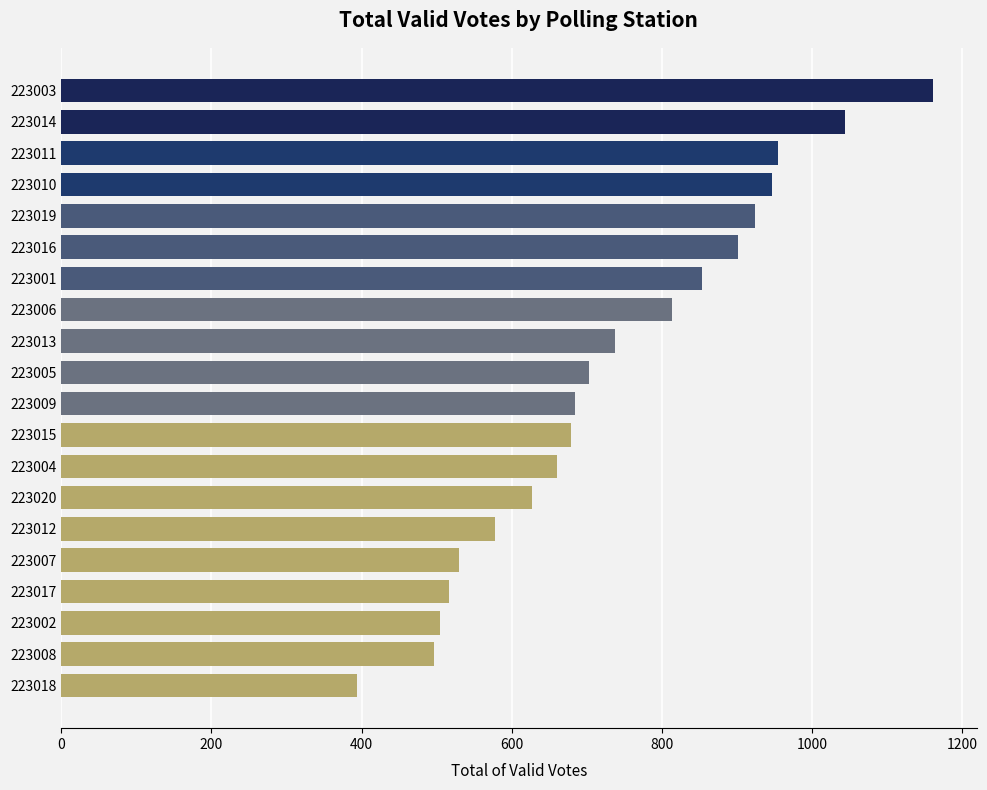

The chart shows a value of 1044 at 223014. True or false?

True